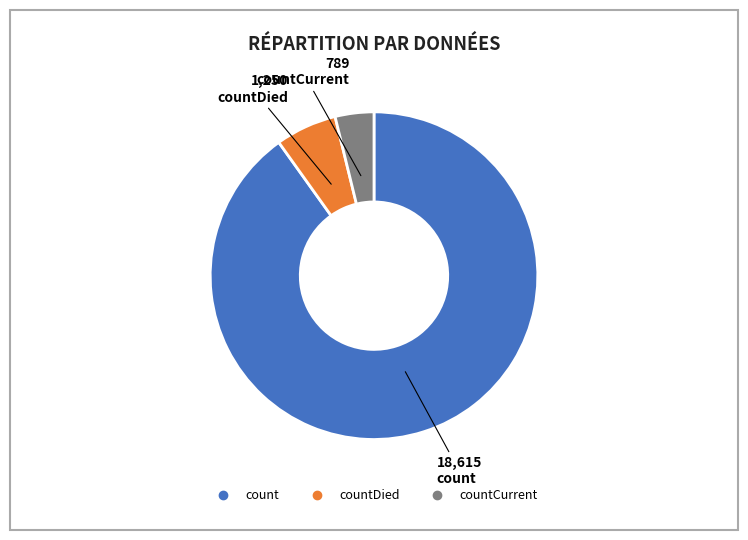

Is there a majority slice in this chart?

Yes